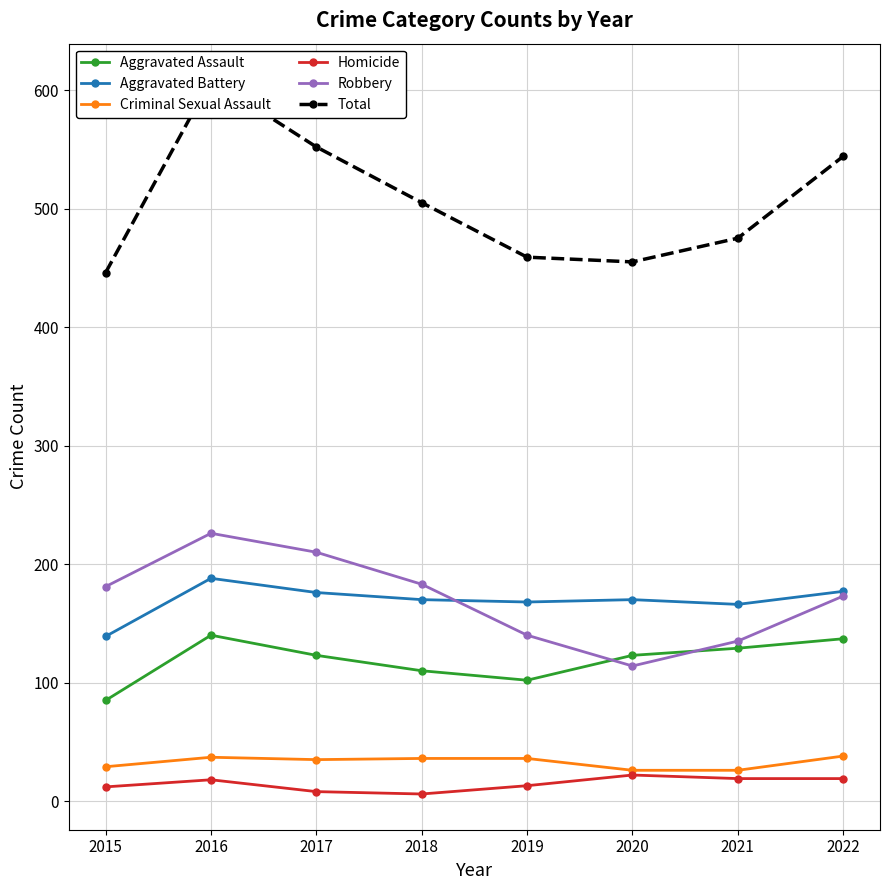

Is it true that Total equals 226 at 2019?

False